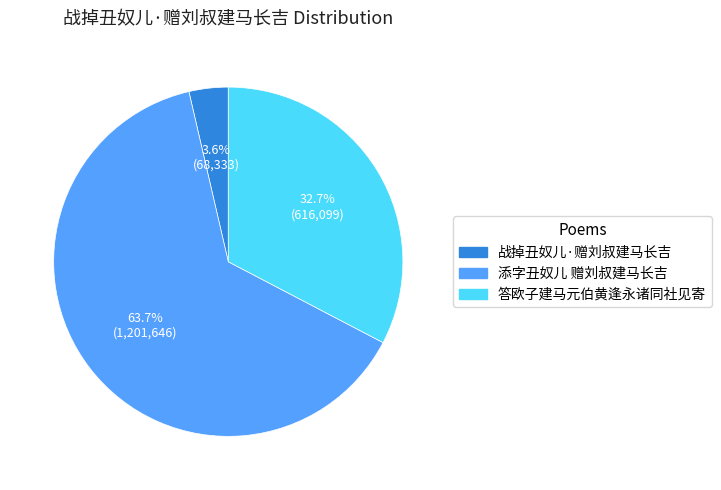

True or false: 添字丑奴儿 赠刘叔建马长吉 accounts for 64% of the total.

True